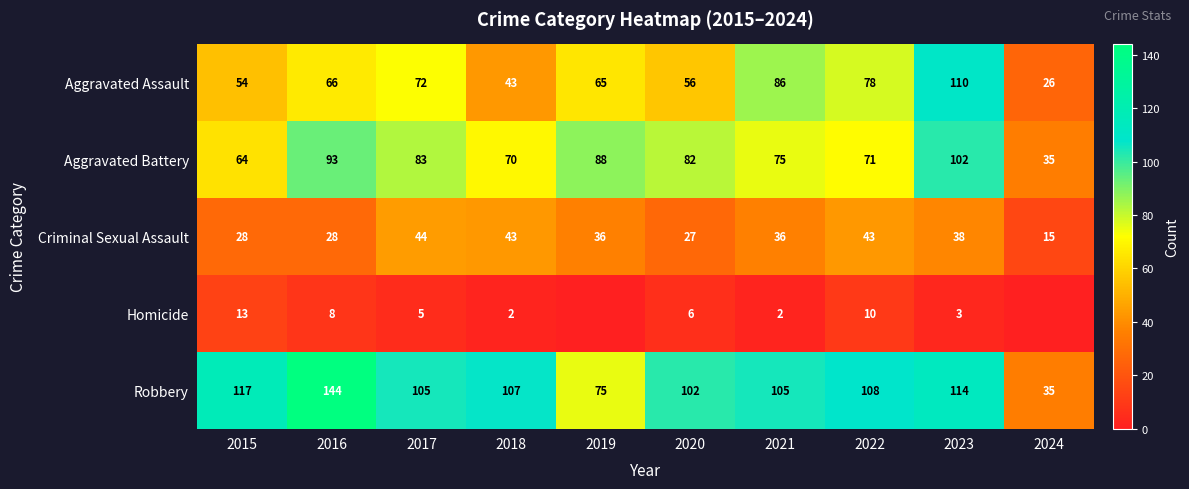

Between 2015 and 2021, which series saw the biggest shift?

Aggravated Assault